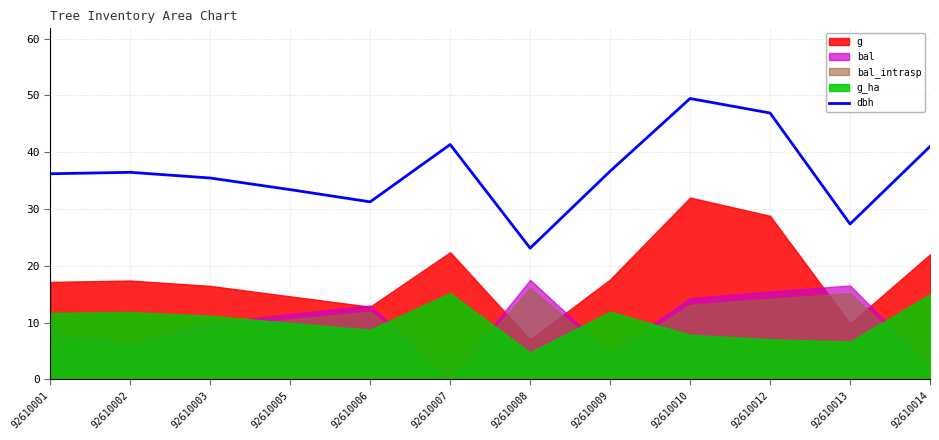

Rank the categories by value from lowest to highest.

92610008, 92610013, 92610006, 92610005, 92610003, 92610001, 92610002, 92610009, 92610014, 92610007, 92610012, 92610010